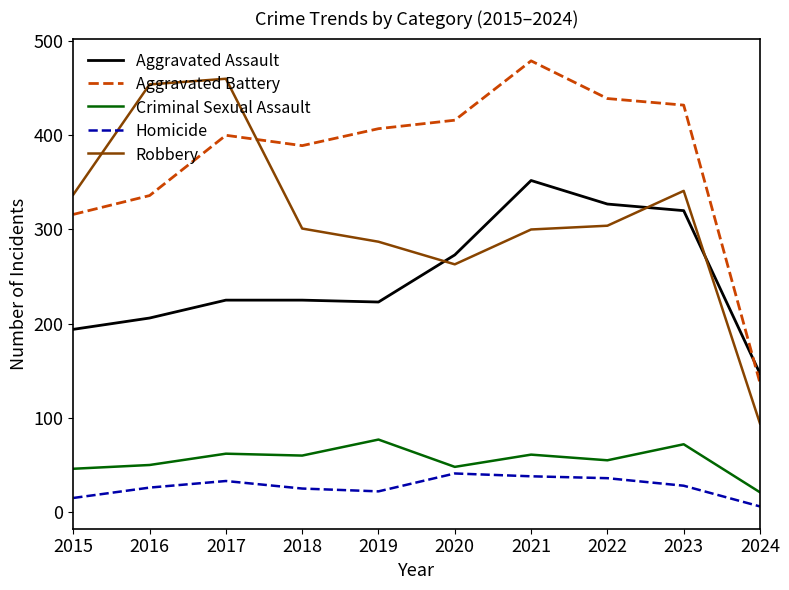

At 2016, list the series in order from smallest to largest.

Homicide, Criminal Sexual Assault, Aggravated Assault, Aggravated Battery, Robbery